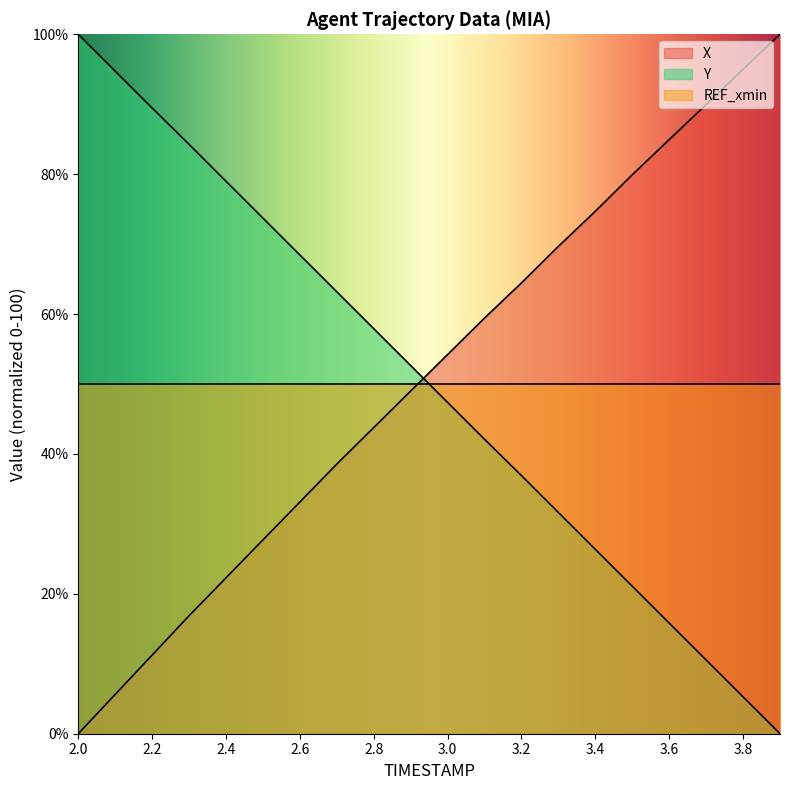

Between 3.1 and 3.8, which is larger?

3.8